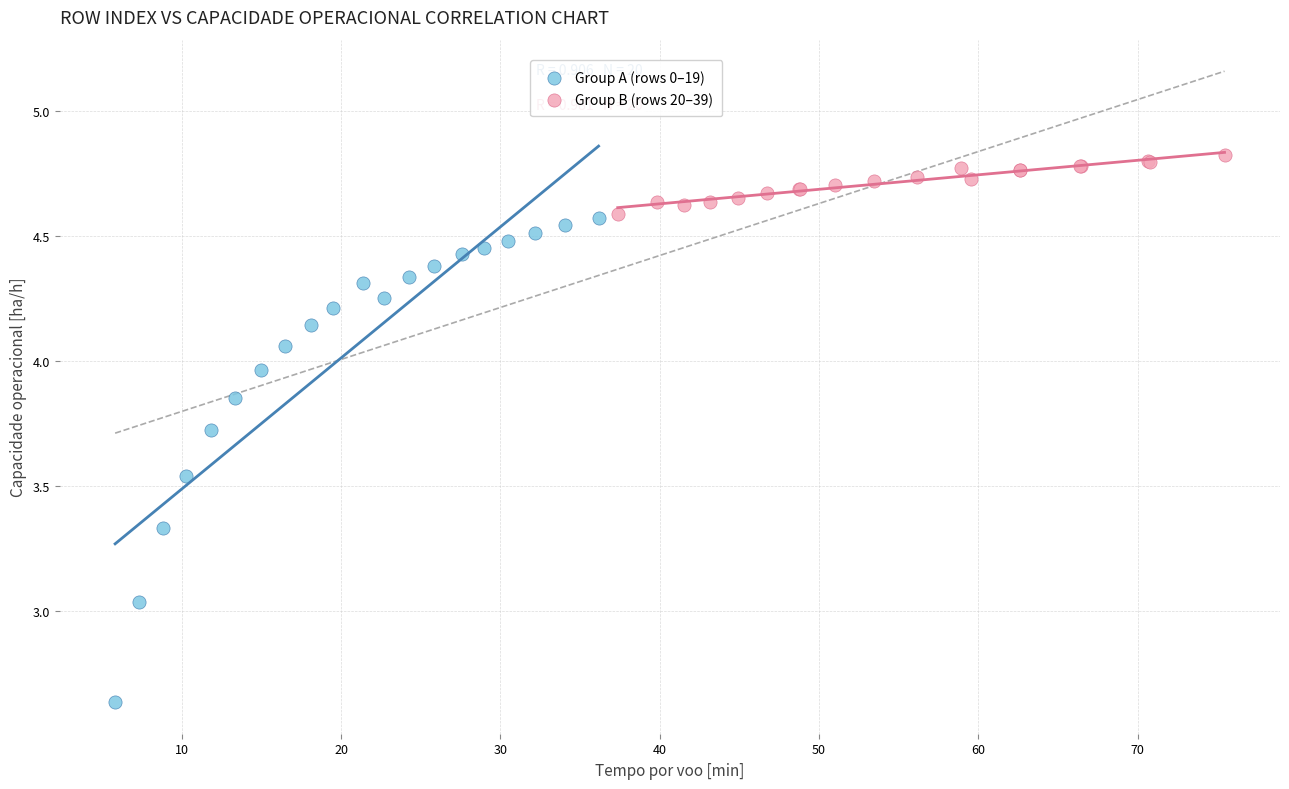

What are all the series names shown in the legend?

Group A (rows 0–19), Group B (rows 20–39)